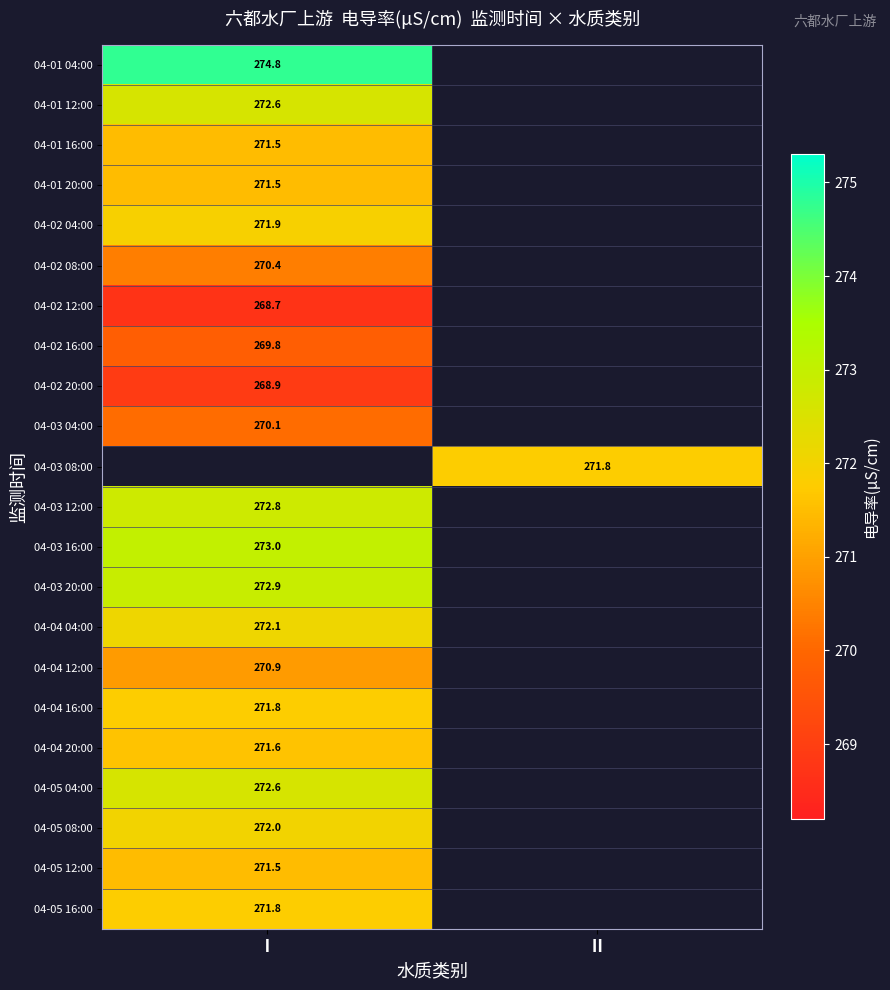

True or false: 04-02 04:00 has a value of 271.9 at Ⅰ.

True